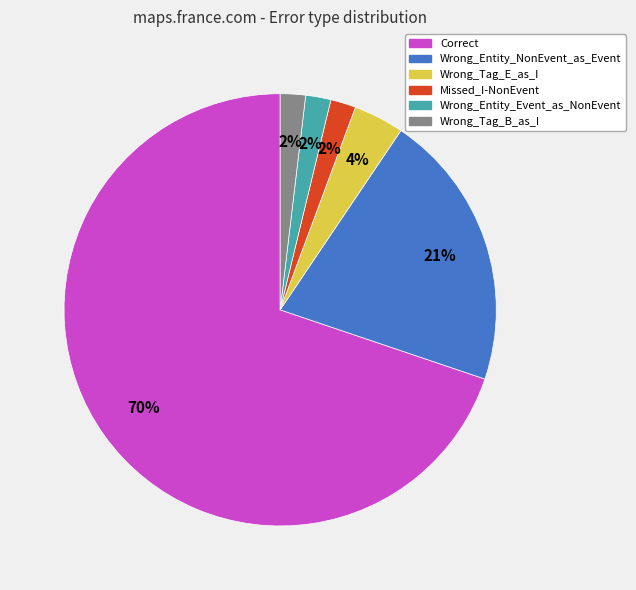

Between Wrong_Tag_E_as_I and Correct, which is larger?

Correct